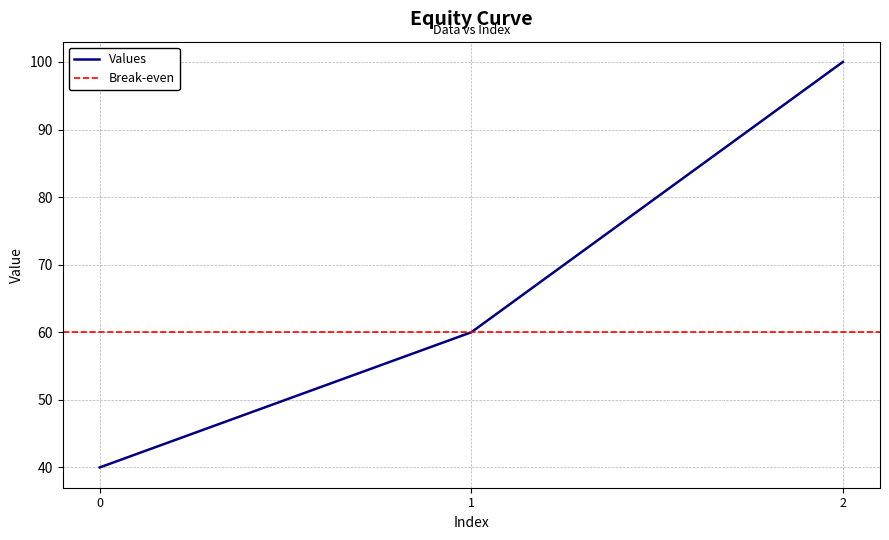

At which label is the value closest to 70?

1